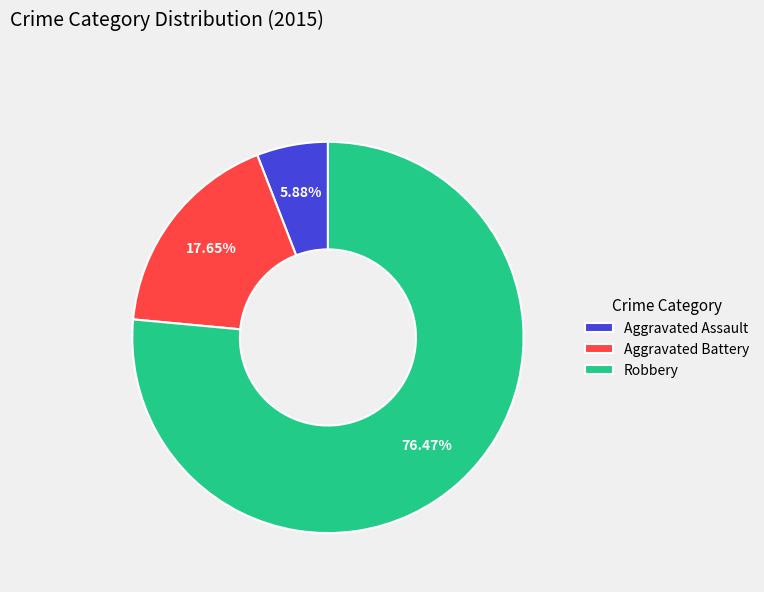

Is there any slice that represents more than half of the pie?

Yes